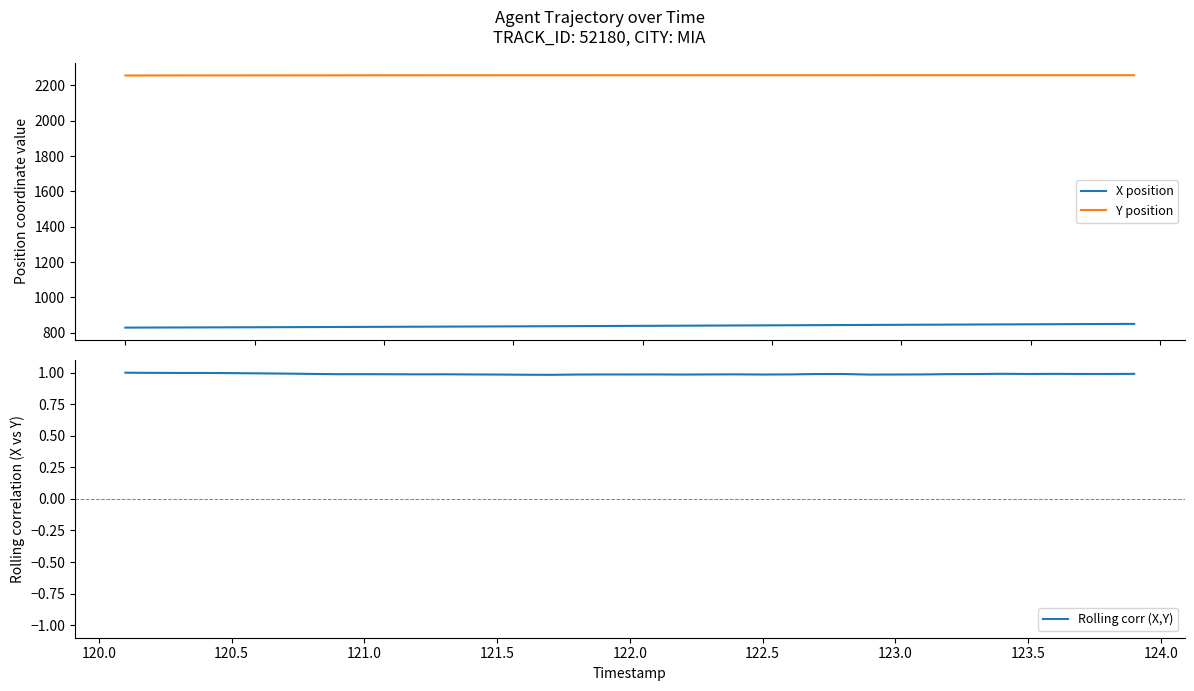

What is the maximum value for X position?

850.7